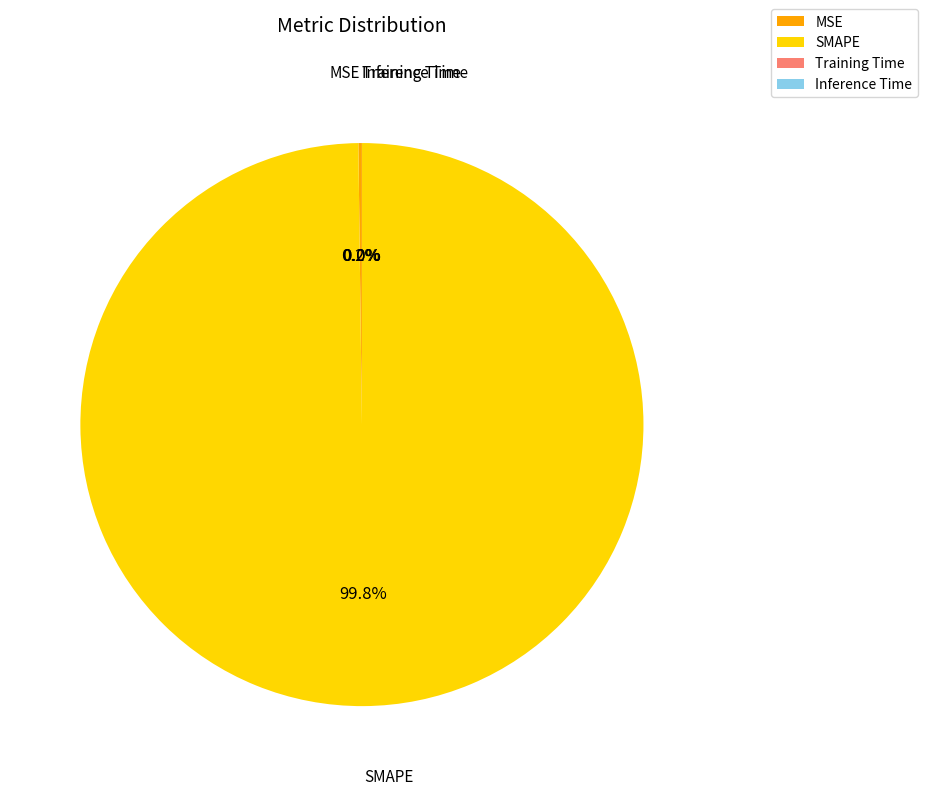

Is there a majority slice in this chart?

Yes